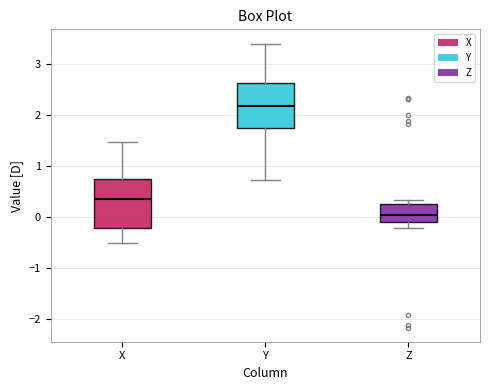

Which box has the lowest median line?

Z